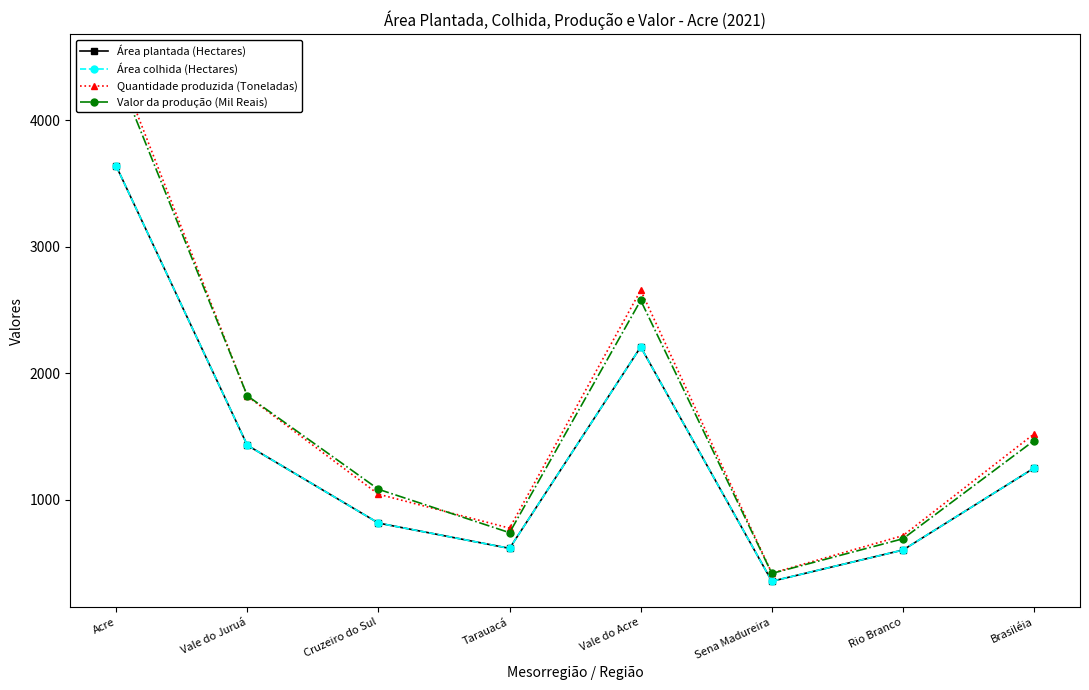

What is the approximate value of Valor da produção (Mil Reais) at Tarauacá, to the nearest 50?

750